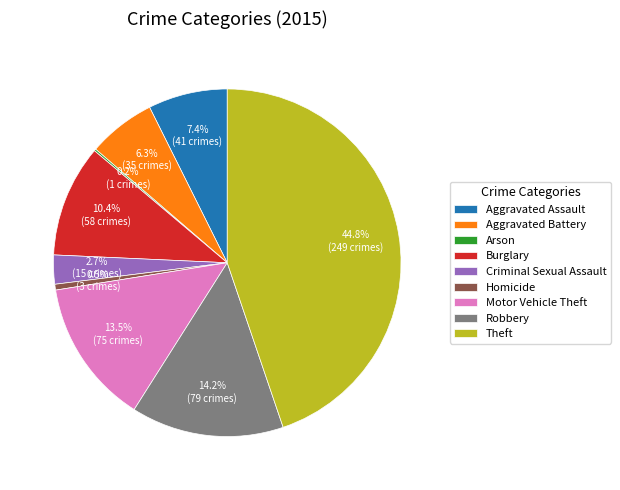

Is there a majority slice in this chart?

No